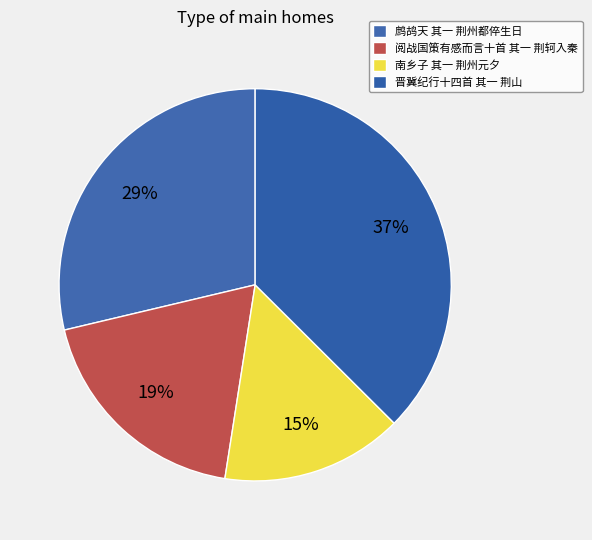

To the nearest percent, what portion does 鹧鸪天 其一 荆州都倅生日 represent?

29%